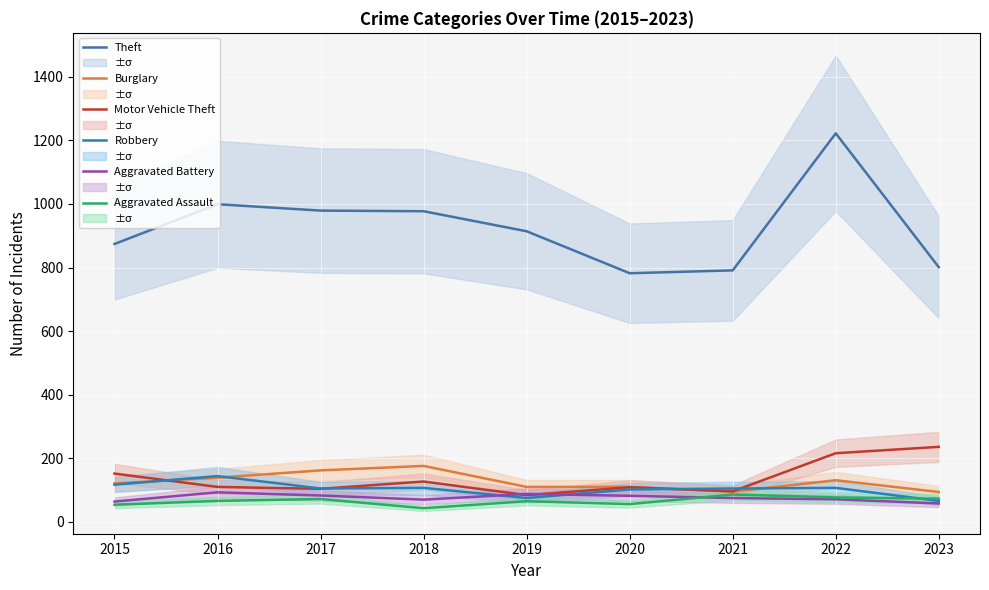

Rank the series by their maximum value, from highest to lowest.

Theft, Motor Vehicle Theft, Burglary, Robbery, Aggravated Battery, Aggravated Assault